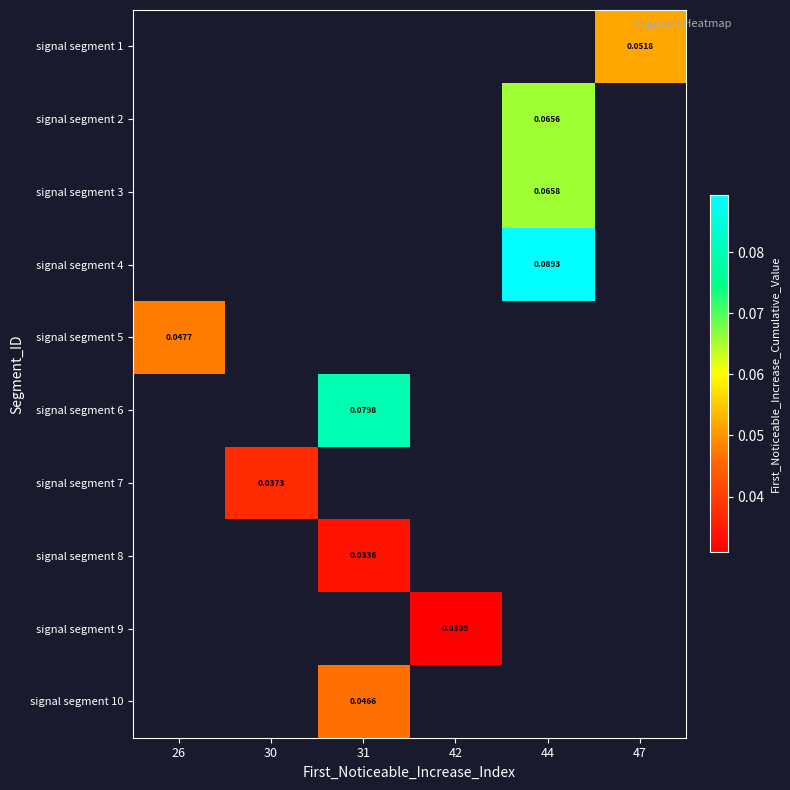

How many data points does each series have?

6